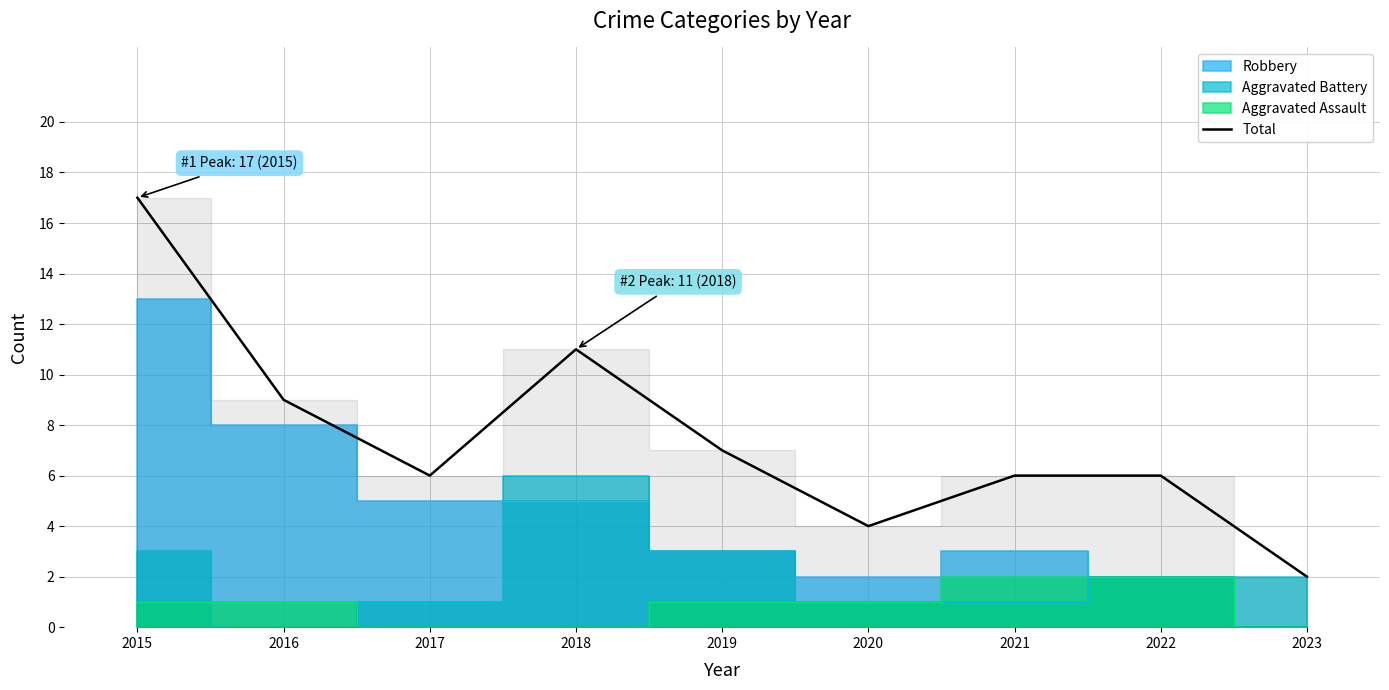

How many points are higher than both their immediate neighbors (excluding endpoints)?

1